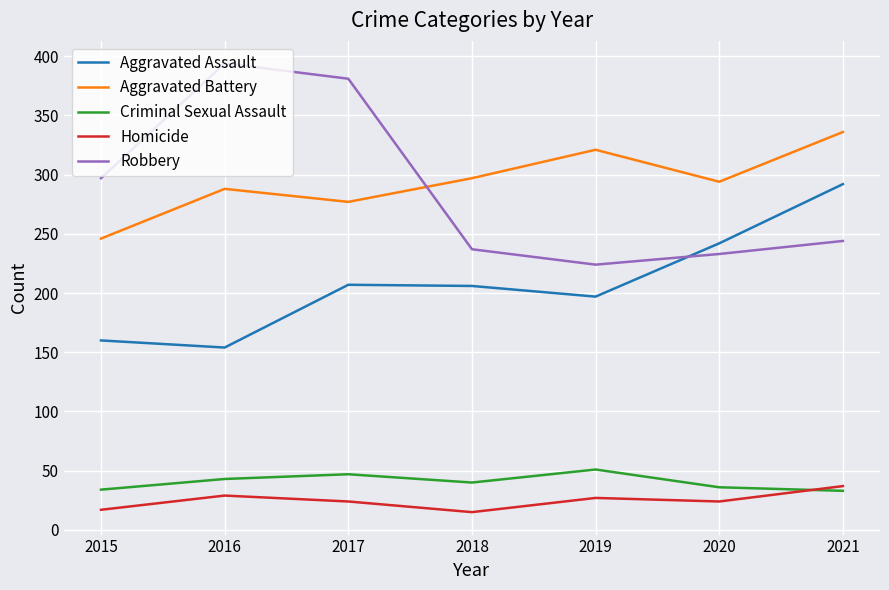

Which series ends up on top after the final intersection of Robbery and Aggravated Battery?

Aggravated Battery